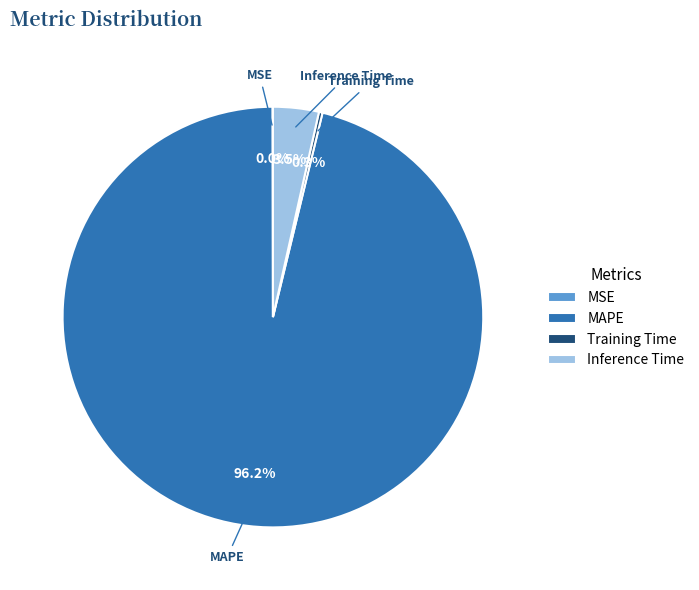

Which has a higher value, MAPE or Inference Time?

MAPE